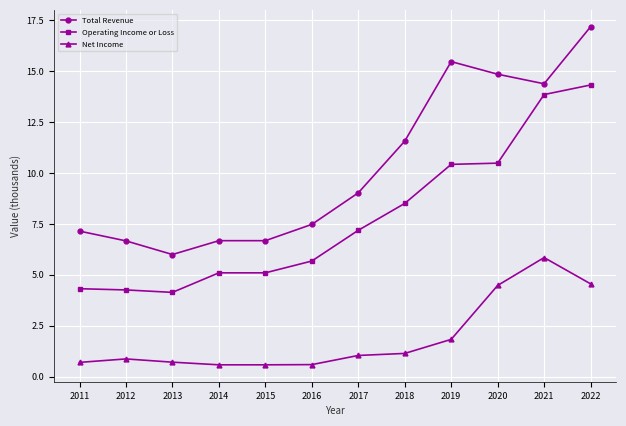

What value does the Net Income series have at 2017?

1.0